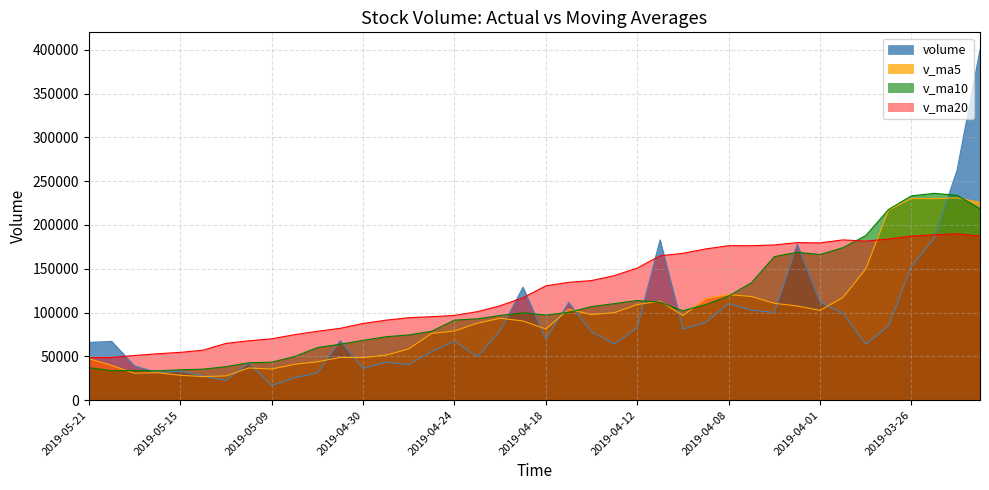

What position from the right is 2019-04-09?

13